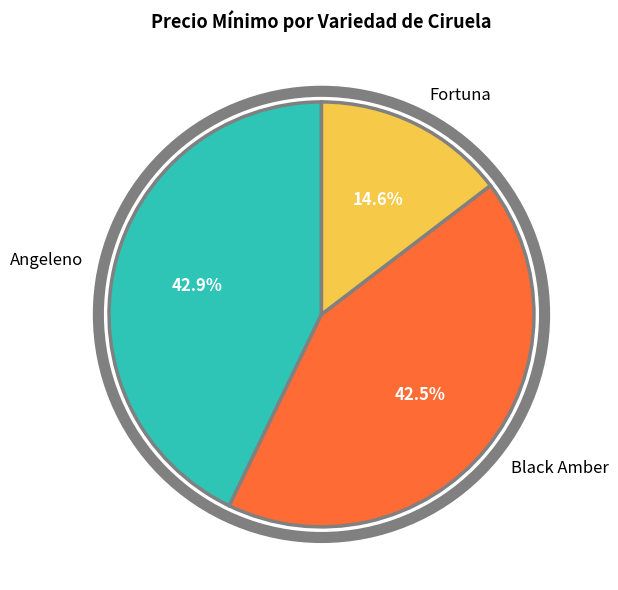

Does any single category account for the majority?

No